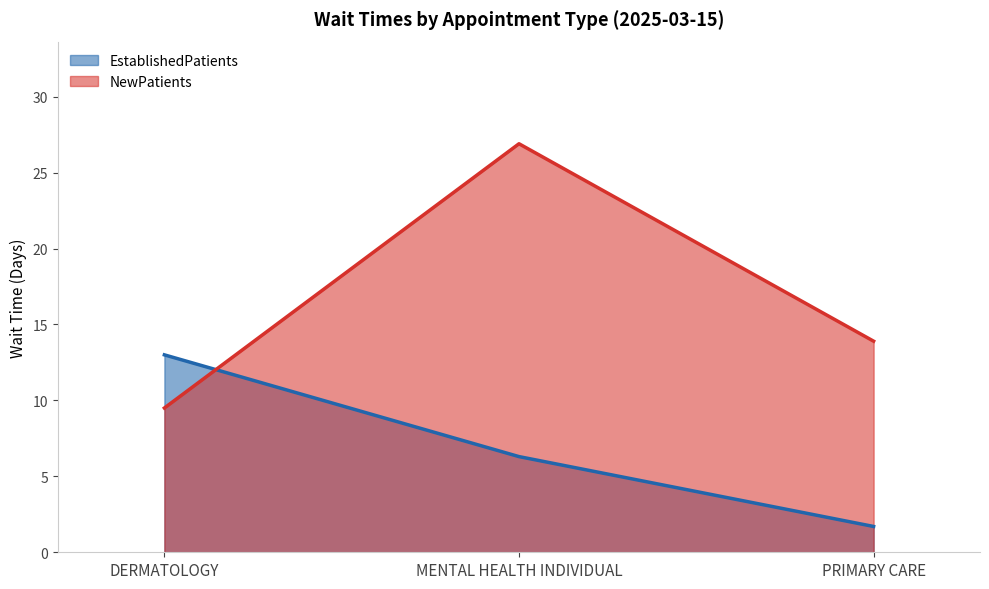

How many values in the EstablishedPatients series are below 6?

1